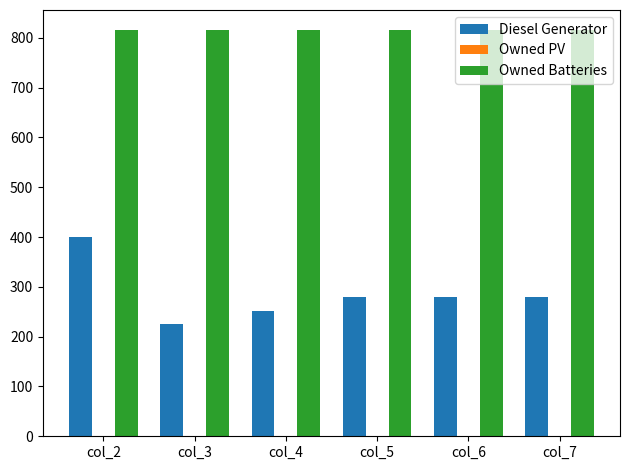

What is the spread (max minus min) of values at col_2?

415